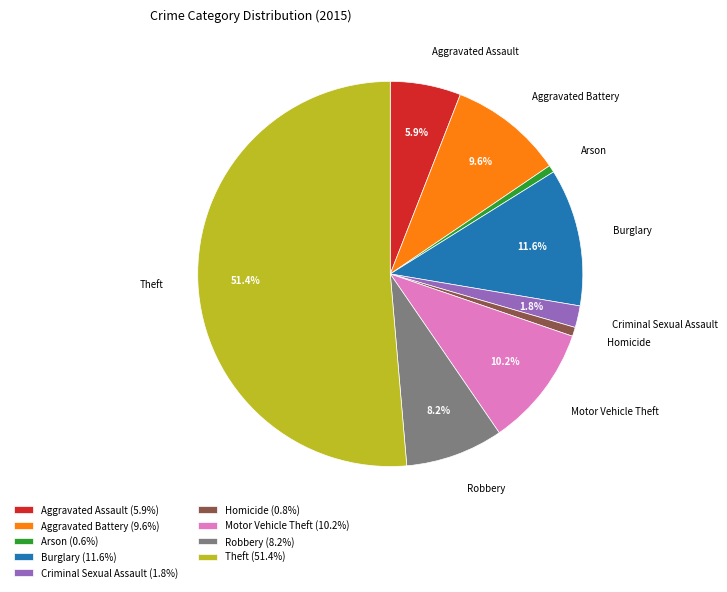

To the nearest percent, what is the difference between the largest and smallest slice percentages?

51%